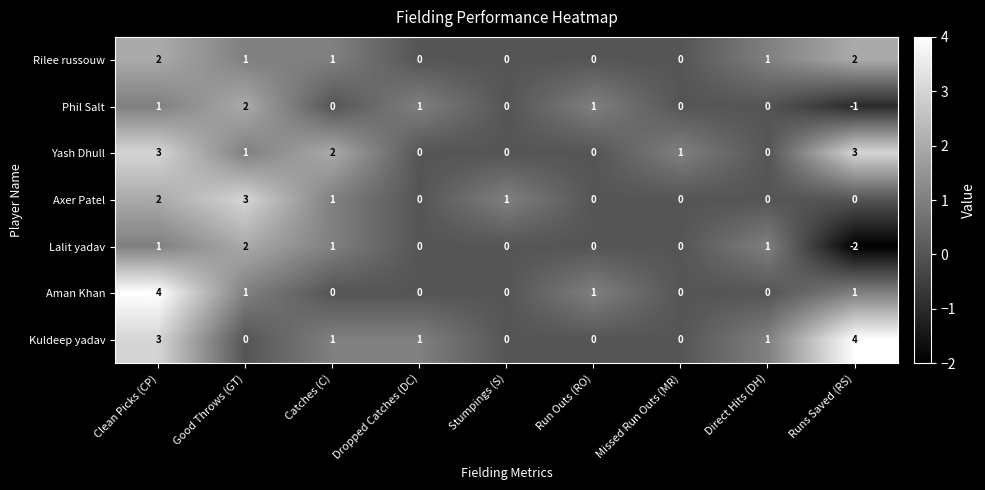

At which label does Lalit yadav first exceed 0?

Clean Picks (CP)